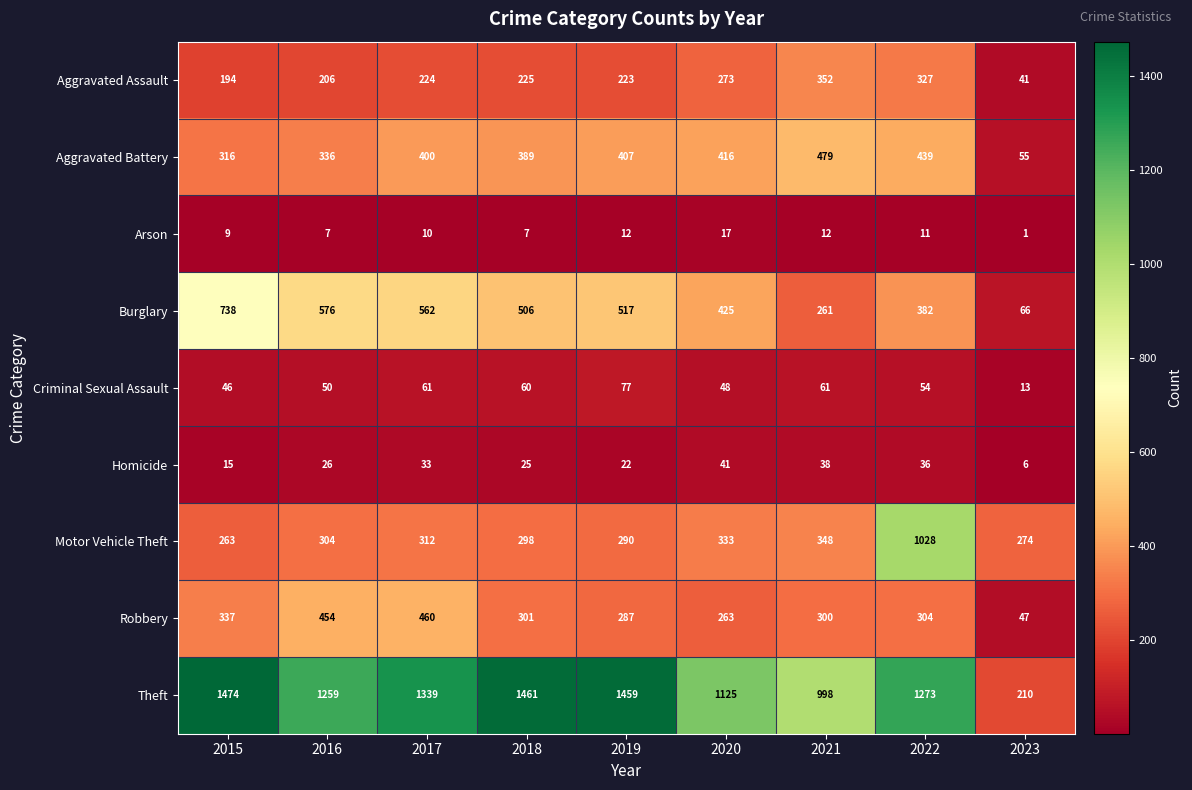

At how many categories does at least one series exceed 1072?

7